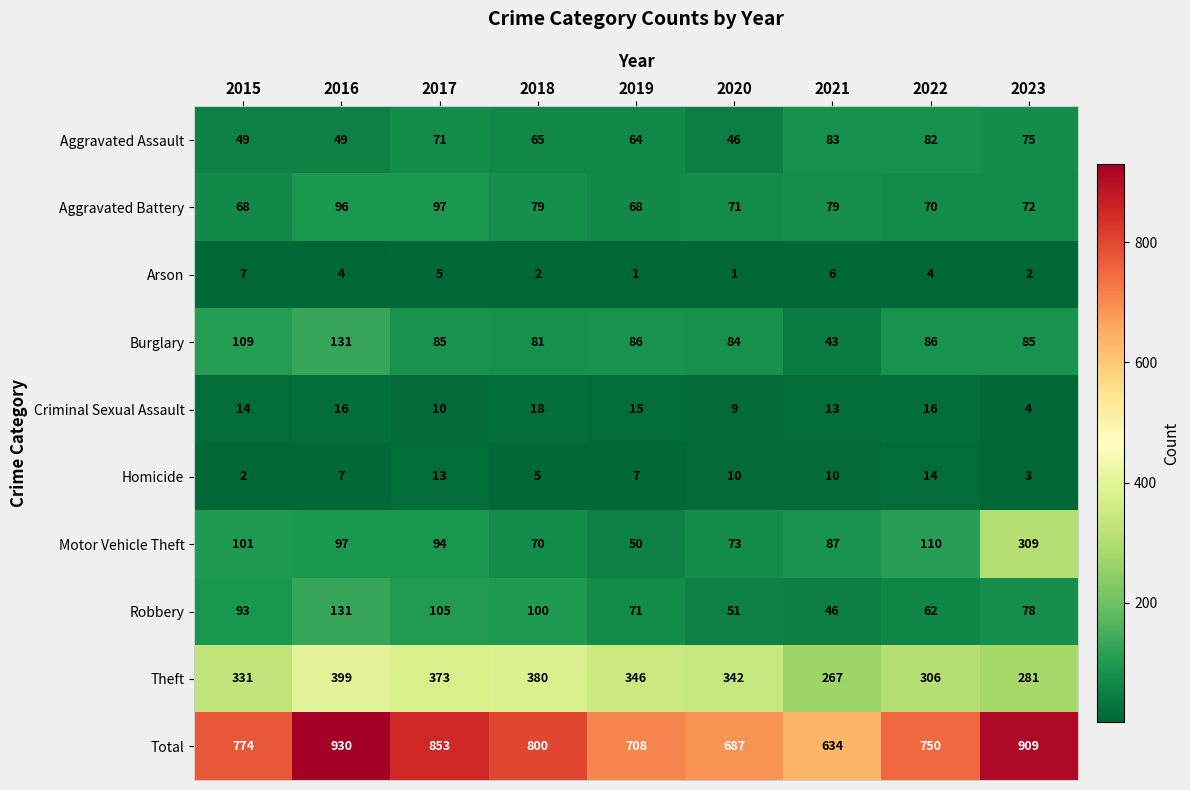

The Aggravated Battery series shows 79 at 2021. True or false?

True